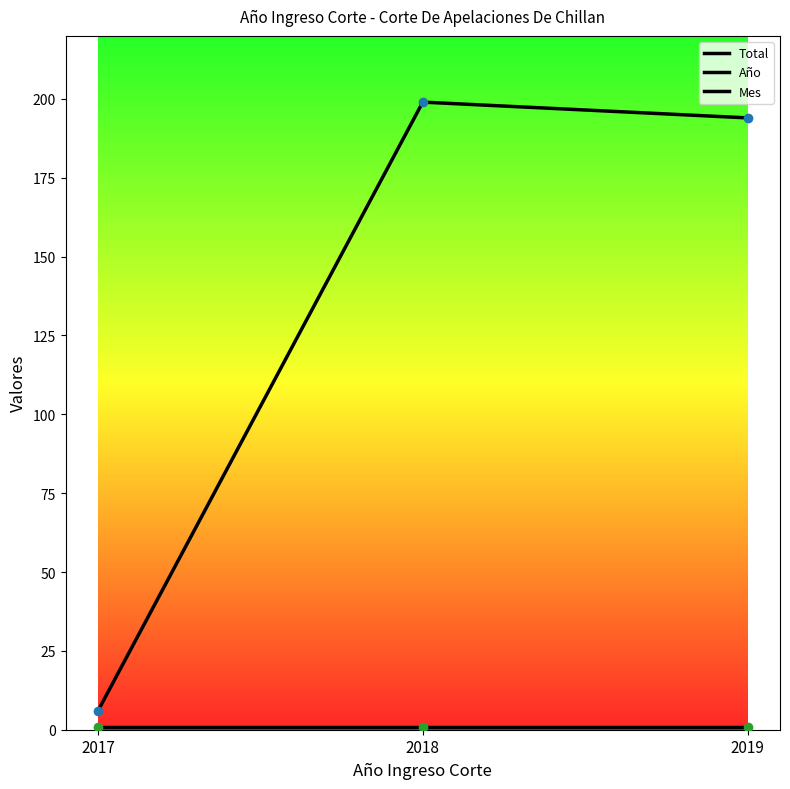

Which category has the highest value in the Año series?

2019